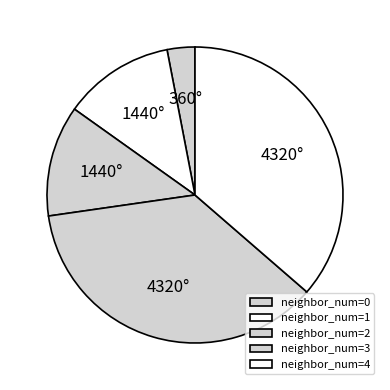

How many segments does this pie chart have?

5